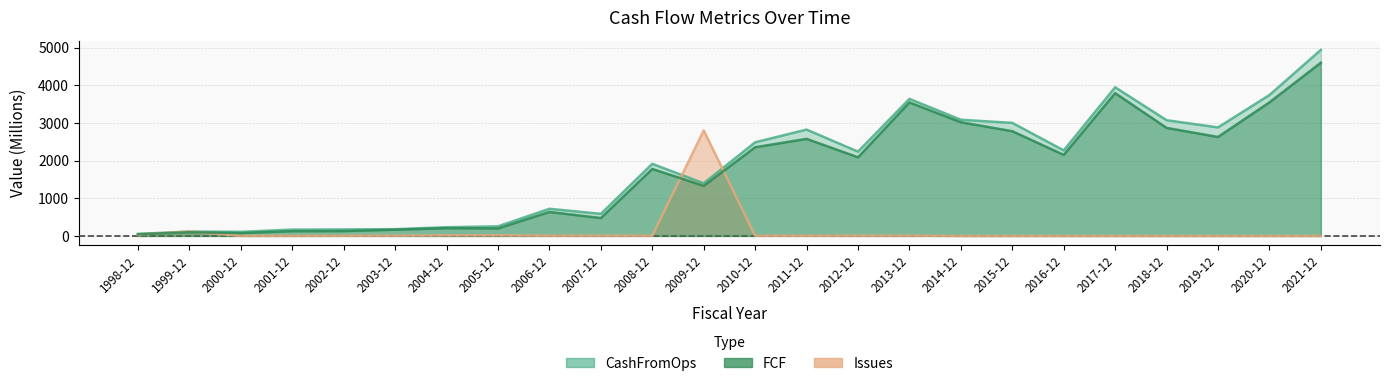

Reading left to right, transcribe all the data shown in this chart.

CashFromOps: 53.7	116.3	108.6	167.4	172.0	179.6	231.4	254.9	721.0	587.0	1916.0	1399.0	2488.0	2826.0	2240.0	3642.0	3087.0	3004.0	2273.0	3950.0	3075.0	2884.0	3743.0	4944.0
FCF: 45.3	97.4	75.8	126.9	129.2	166.1	205.8	199.8	637.0	476.0	1780.0	1332.0	2357.0	2579.0	2090.0	3548.0	3021.0	2783.0	2154.0	3795.0	2871.0	2630.0	3549.0	4603.0
Issues: 34.2	118.2	1.1	1.9	5.0	7.5	15.4	15.8	6.0	7.0	6.0	2804.0	6.0	5.0	7.0	7.0	0.0	0.0	0.0	0.0	0.0	0.0	0.0	0.0